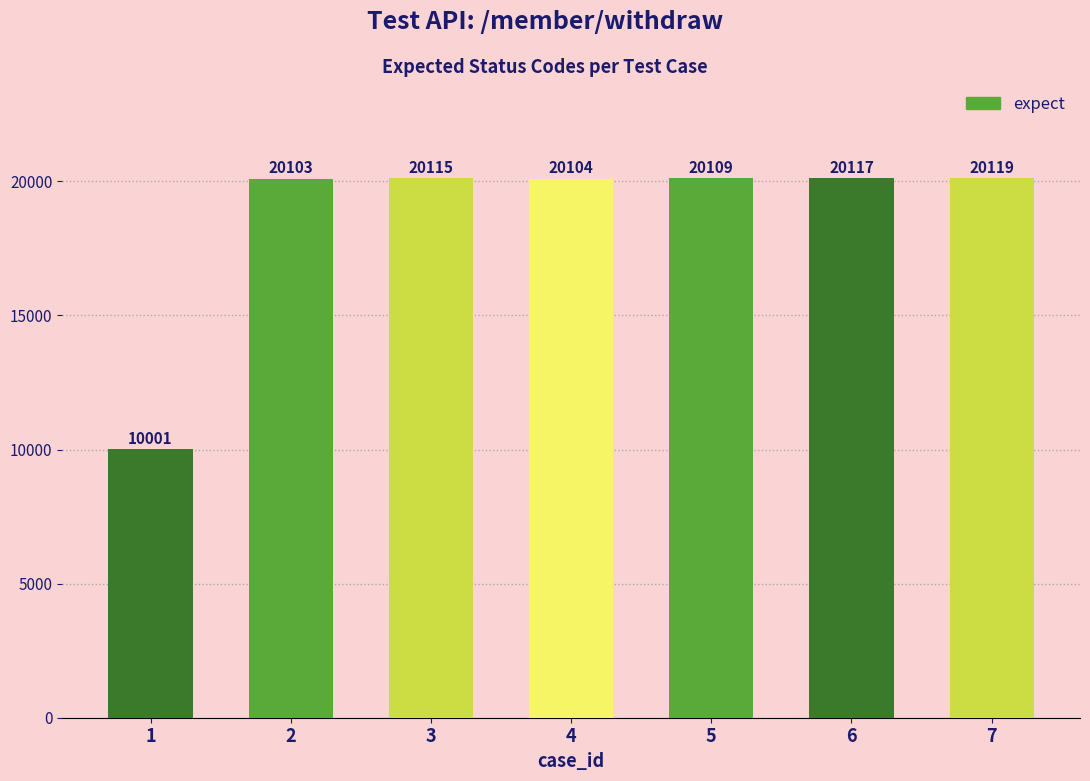

What is the change in value from 2 to 6?

+14